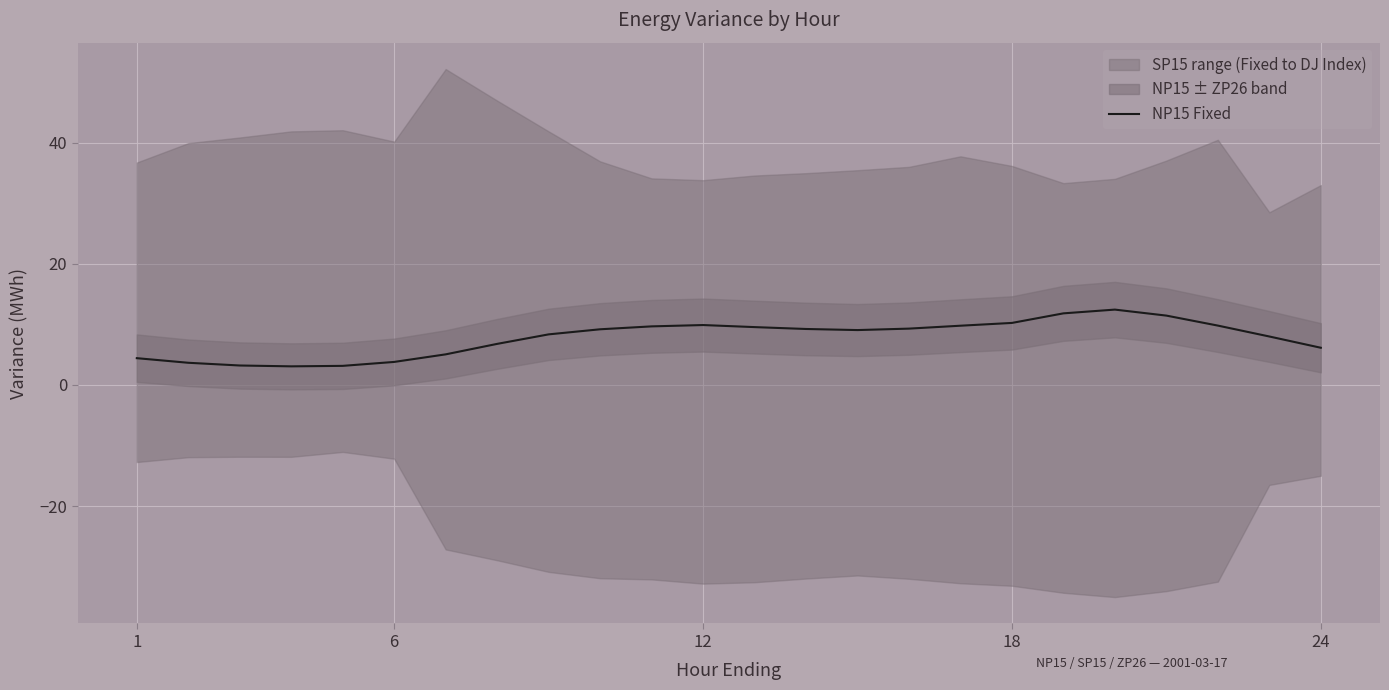

How many interior local valleys (lower than both neighbors) does the data have?

2